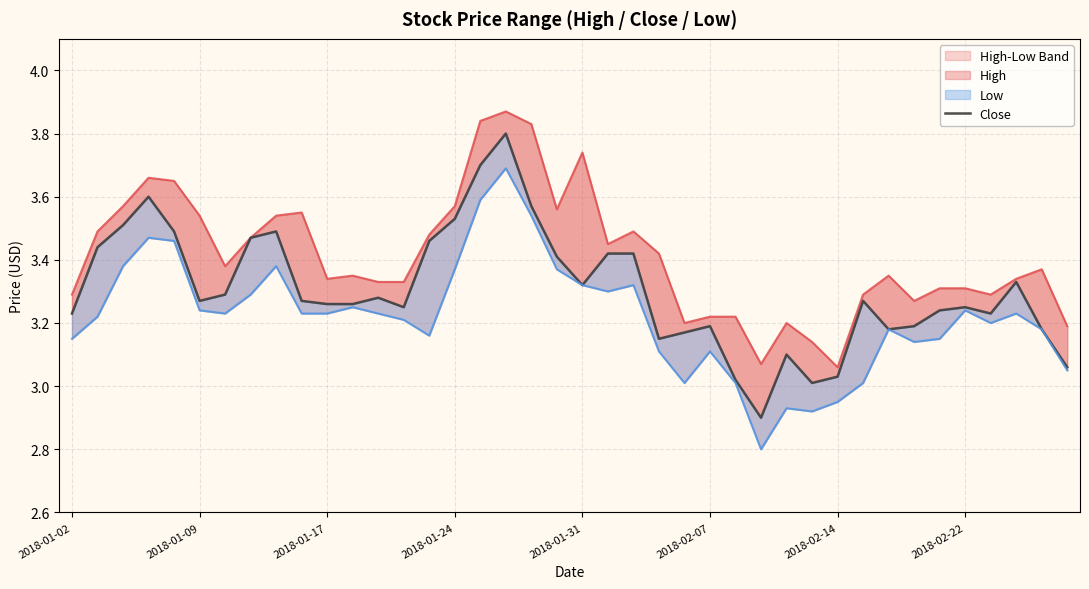

Count the number of categories in the chart.

40